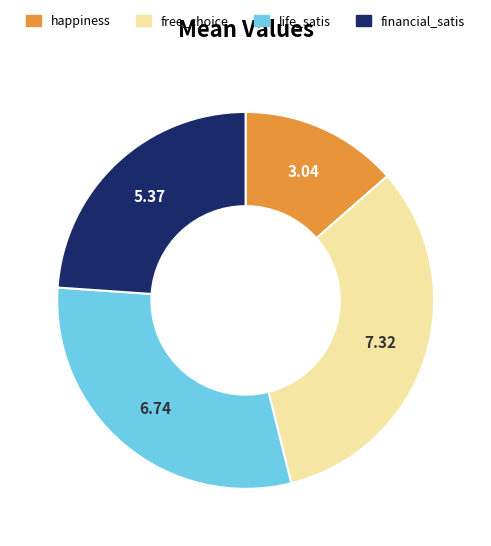

What is the ratio of the value at life_satis to the value at free_choice?

0.9